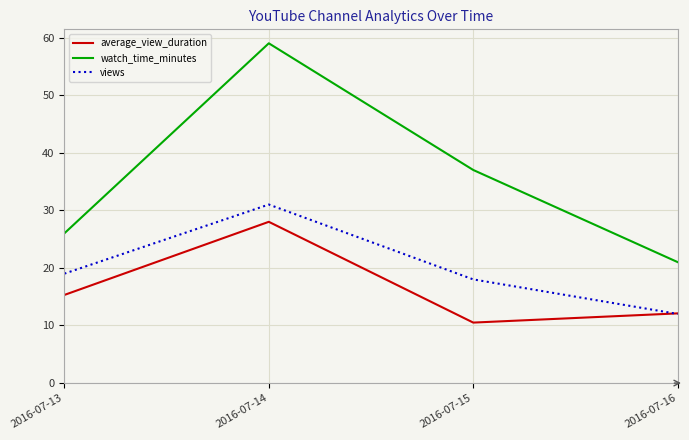

True or false: average_view_duration and watch_time_minutes intersect in this chart.

False